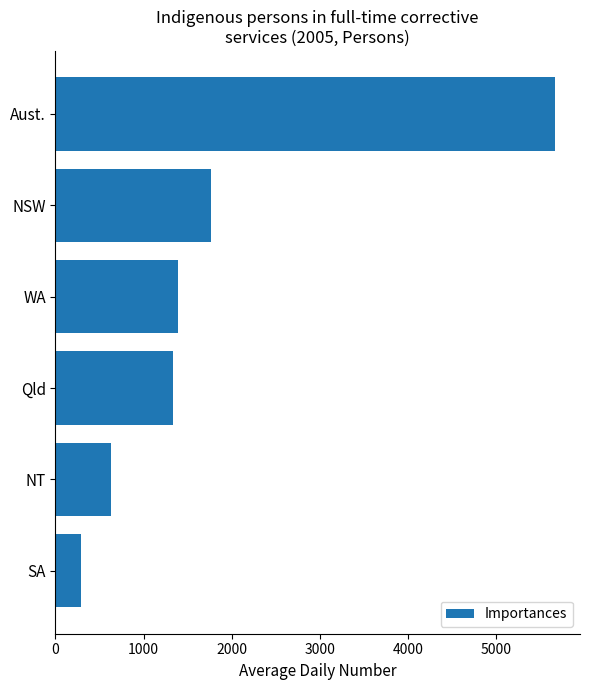

Which has a higher value, Qld or Aust.?

Aust.